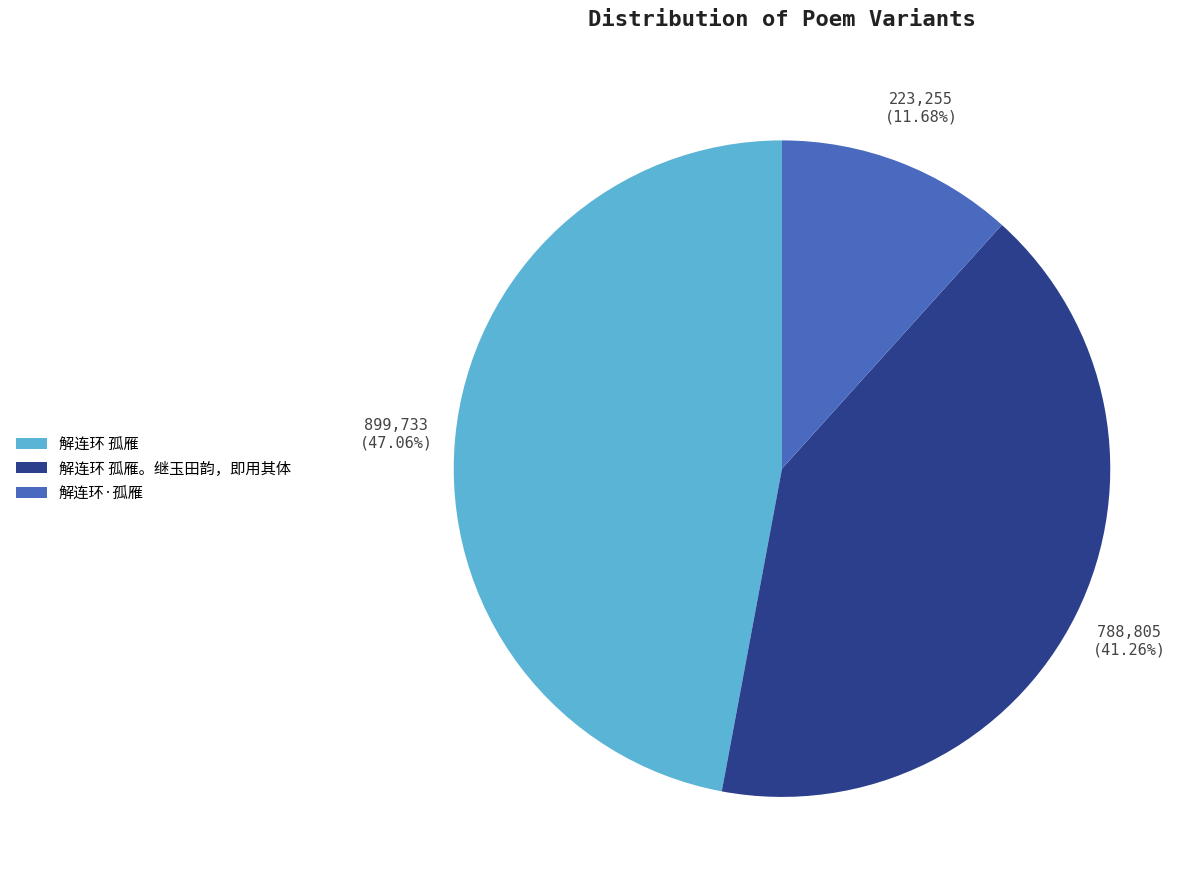

To the nearest percent, what is the difference between the 解连环 孤雁 and 解连环 孤雁。继玉田韵，即用其体 slice percentages?

6%